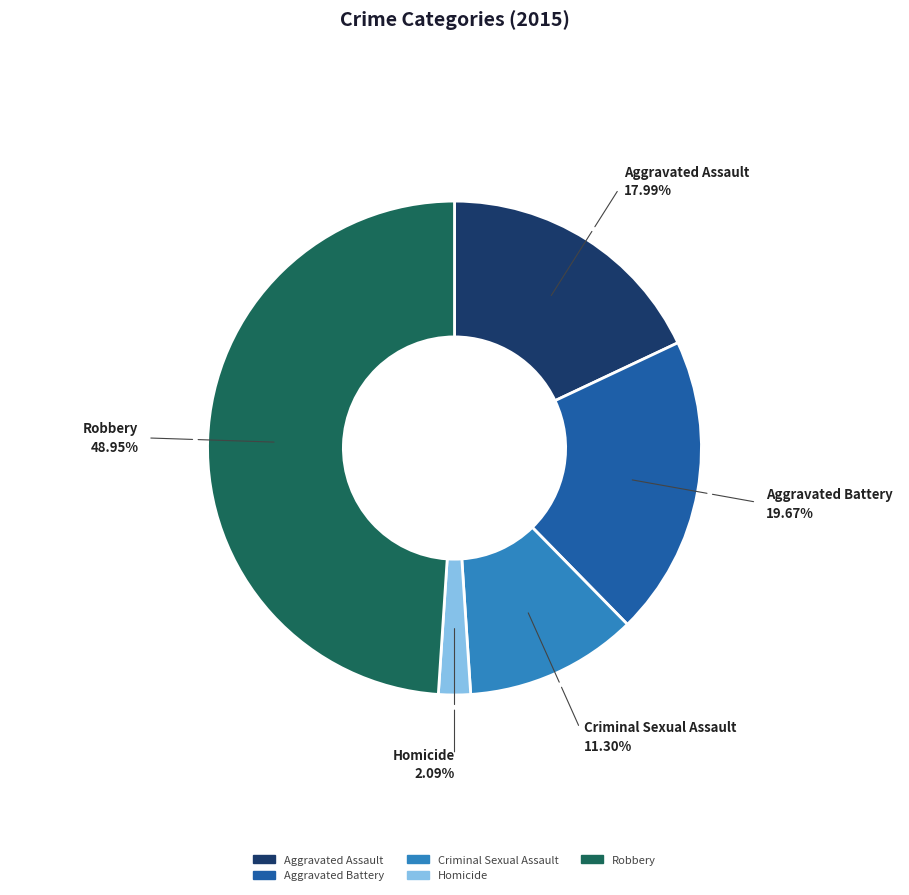

To the nearest percent, what percentage of the pie is Criminal Sexual Assault?

11%